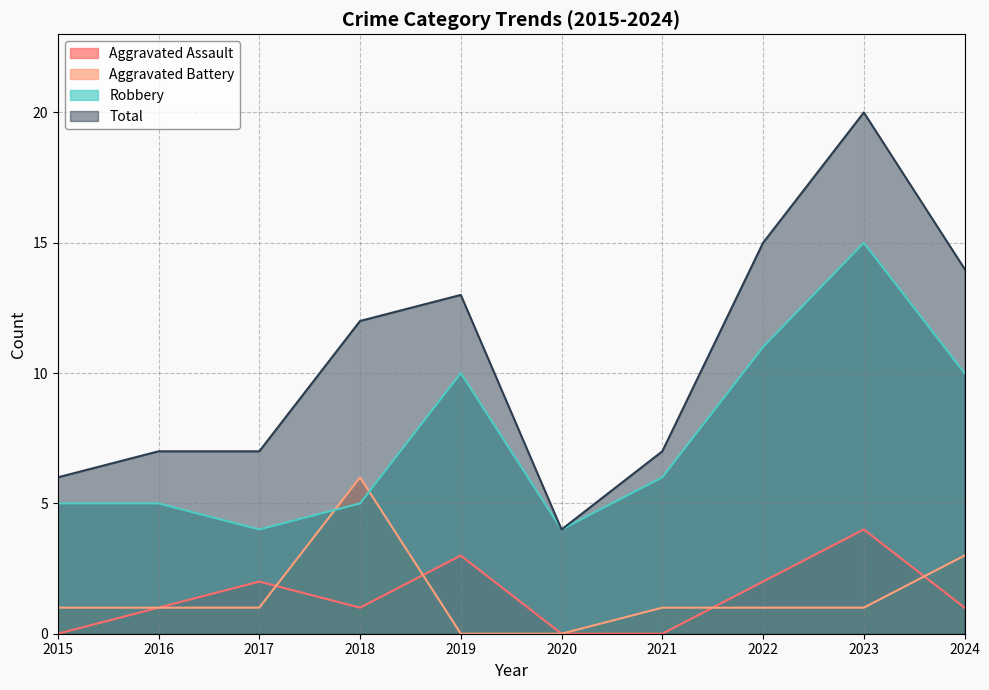

What is the value of the Aggravated Assault point at the 9th from the left?

4